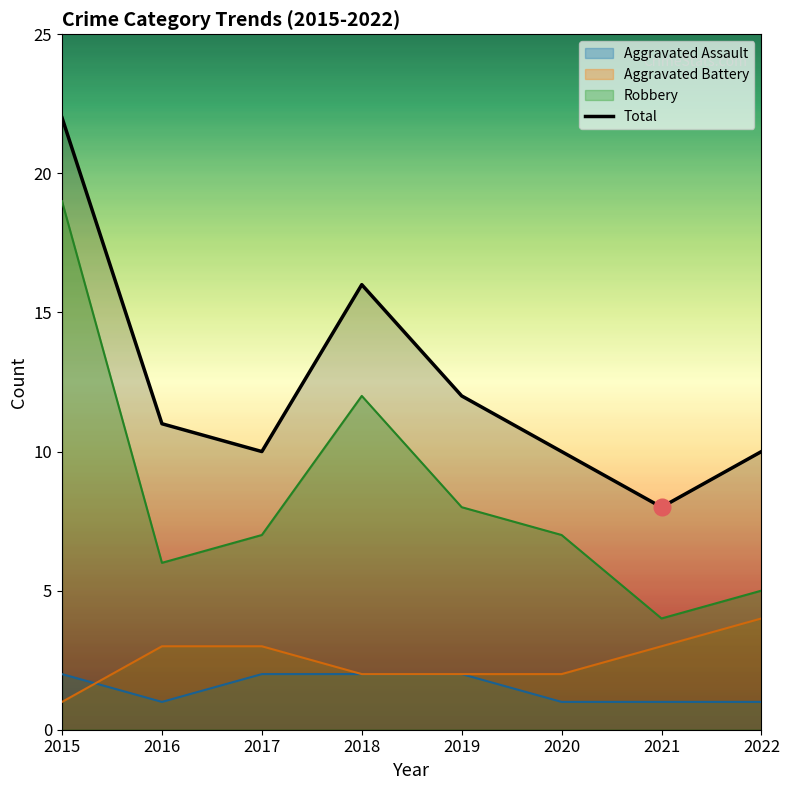

At how many categories does at least one series exceed 3?

8